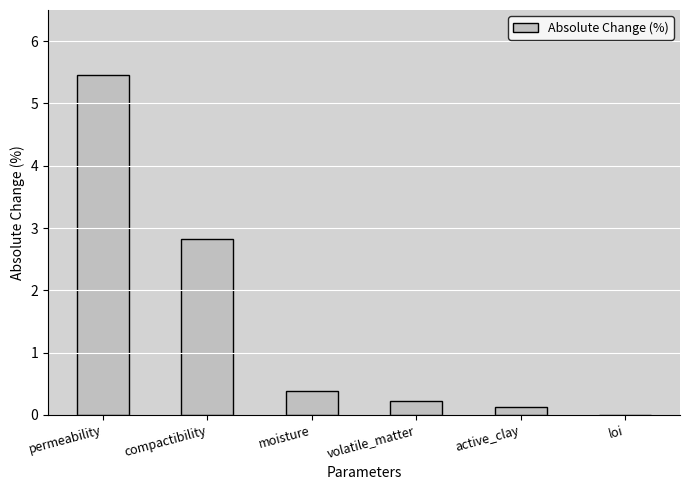

True or false: the data shows 0.2 at volatile_matter.

True